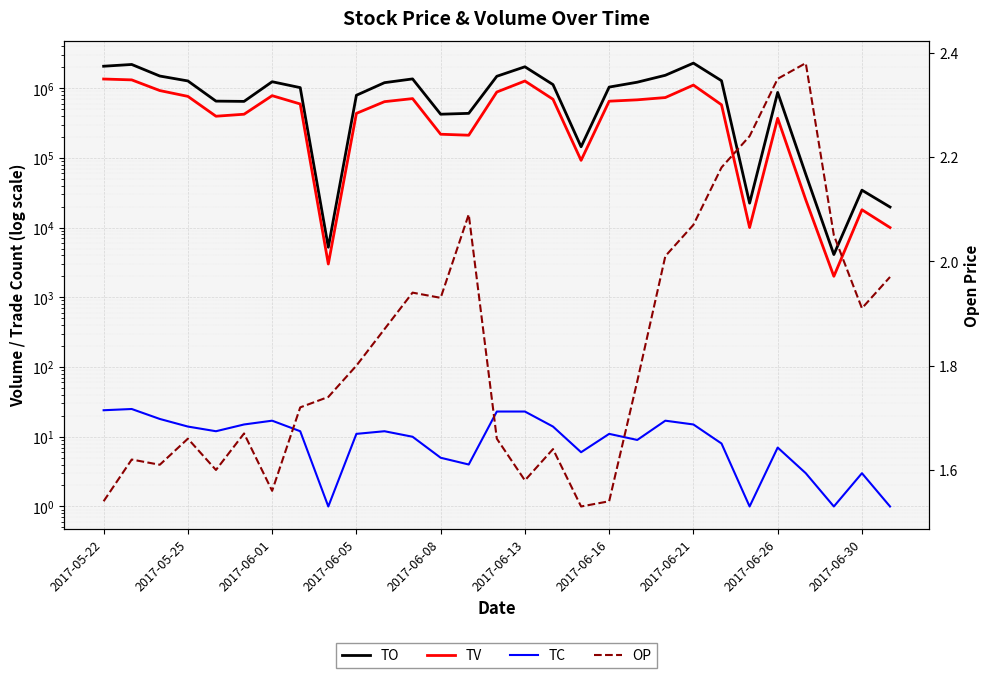

True or false: TV and OP cross at least once.

False